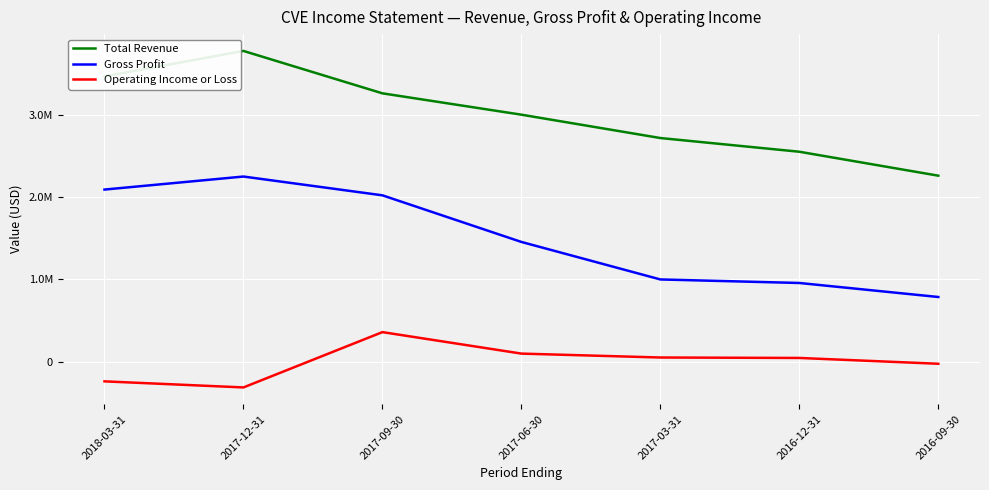

True or false: Total Revenue and Gross Profit cross at least once.

False